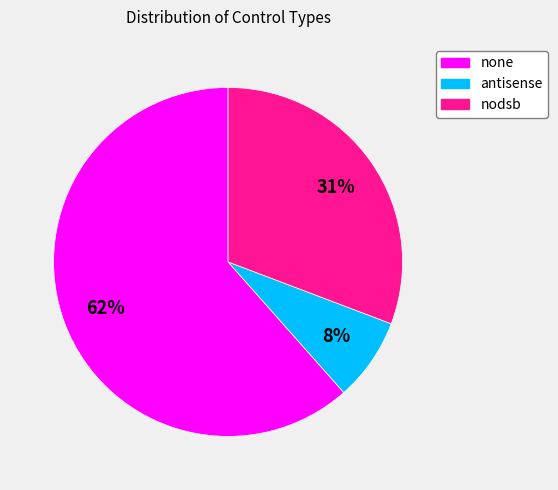

Is it true that nodsb is 42% of the pie?

False